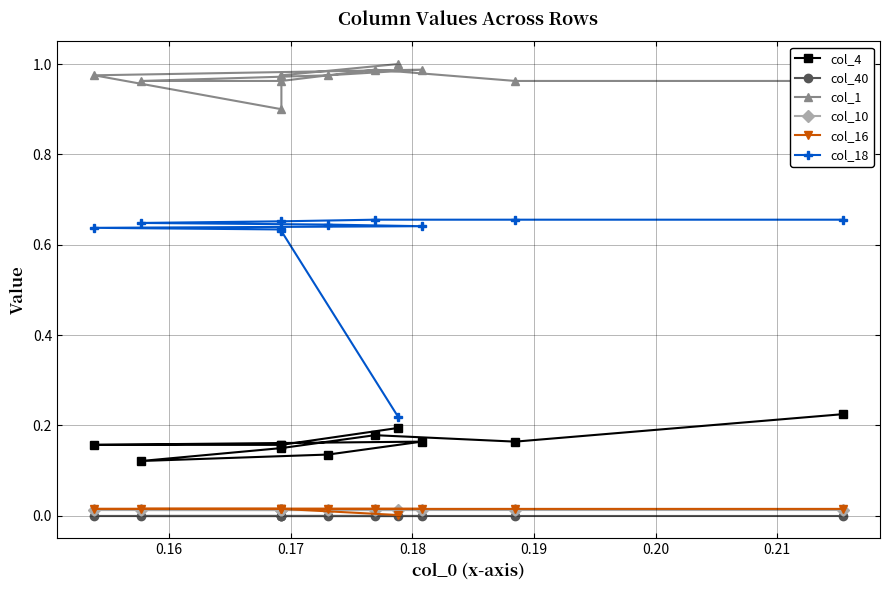

True or false: col_1 has a value of 1.5 at 8.

False